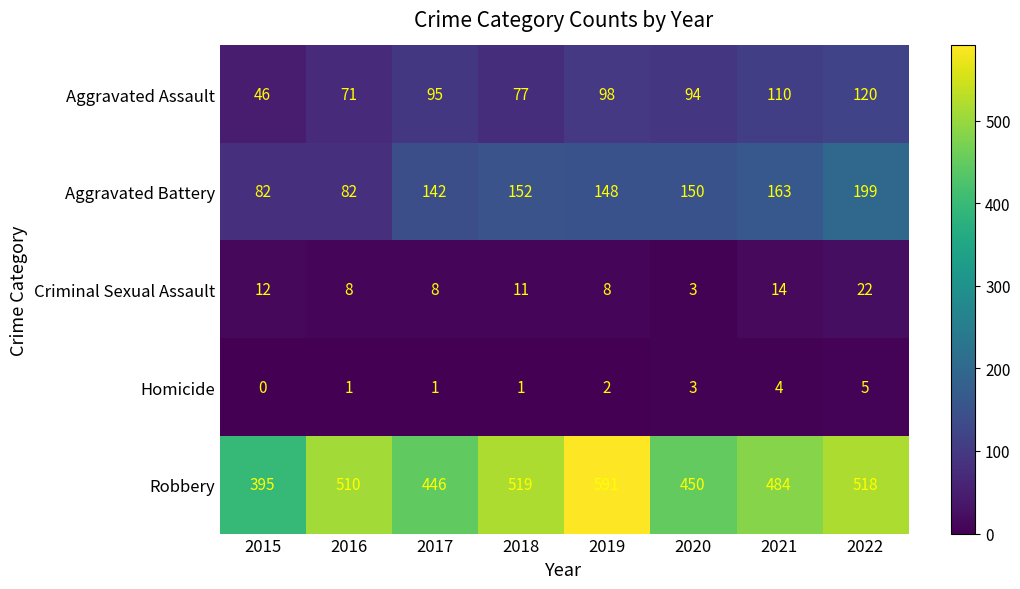

What is the maximum value shown in the chart?

591